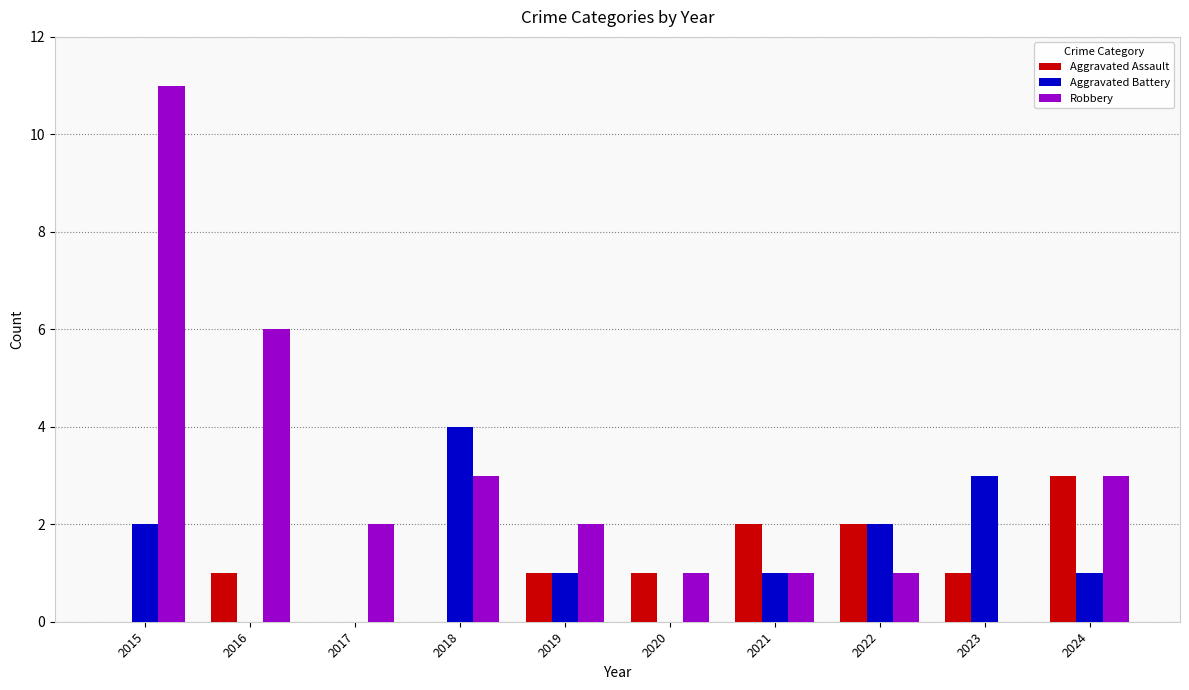

Reading left to right, transcribe all the data shown in this chart.

Aggravated Assault: 2015=0	2016=1	2017=0	2018=0	2019=1	2020=1	2021=2	2022=2	2023=1	2024=3
Aggravated Battery: 2015=2	2016=0	2017=0	2018=4	2019=1	2020=0	2021=1	2022=2	2023=3	2024=1
Robbery: 2015=11	2016=6	2017=2	2018=3	2019=2	2020=1	2021=1	2022=1	2023=0	2024=3